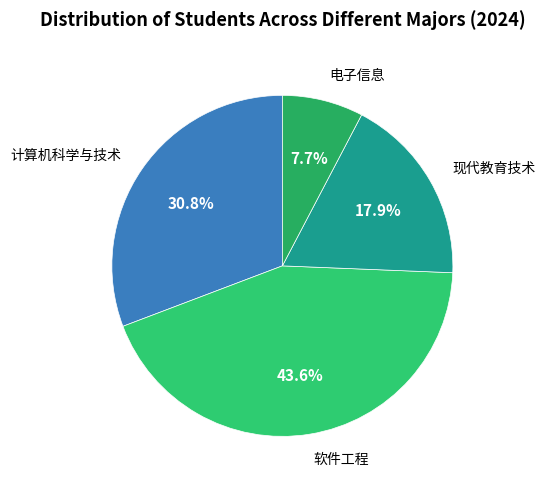

To the nearest percent, what portion does 计算机科学与技术 represent?

31%